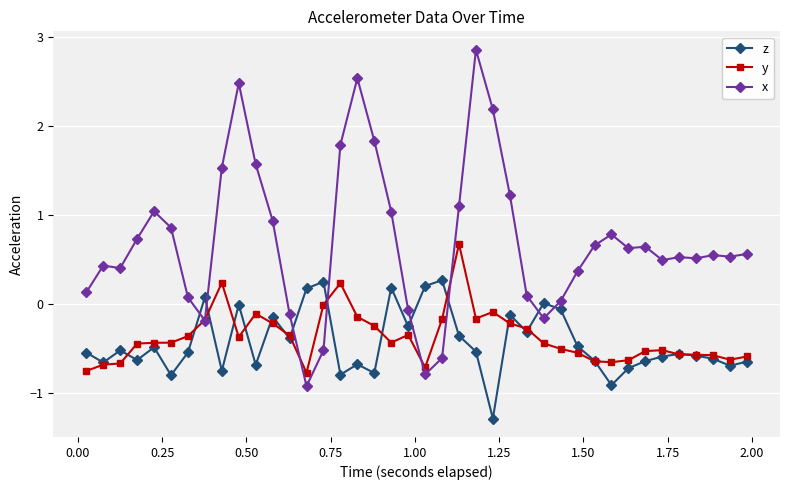

Rank the series by their maximum value, from highest to lowest.

x, y, z